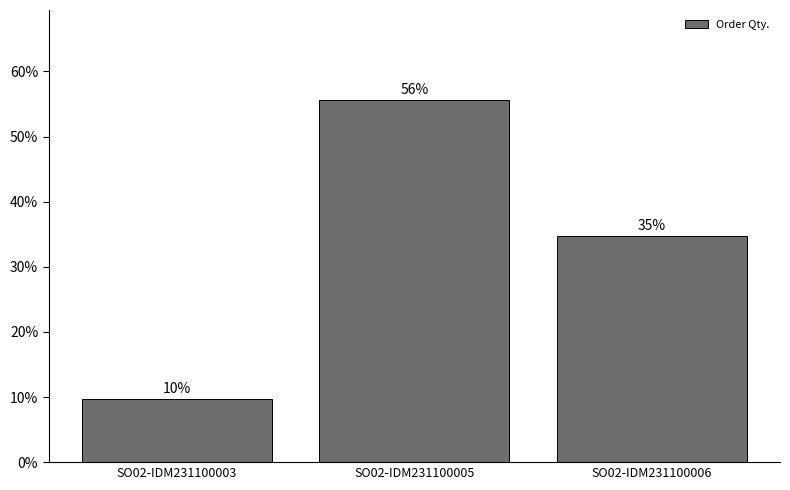

How many bars are there in total?

3